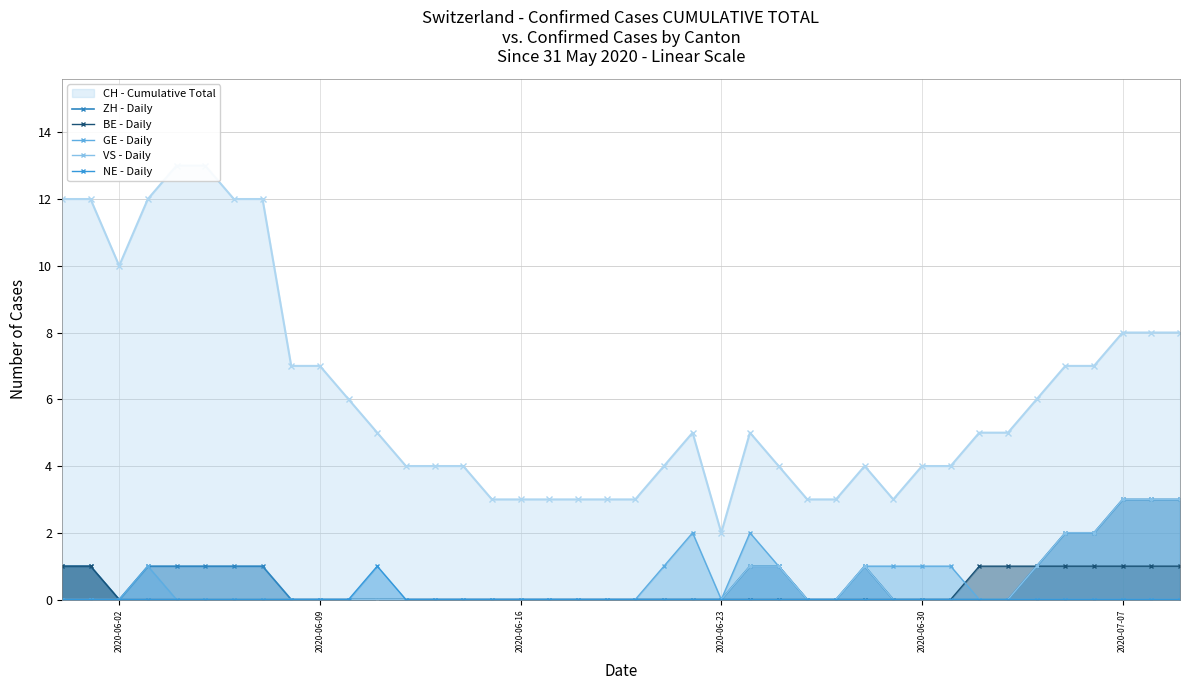

At which label does ZH - Daily reach its peak?

2020-07-07